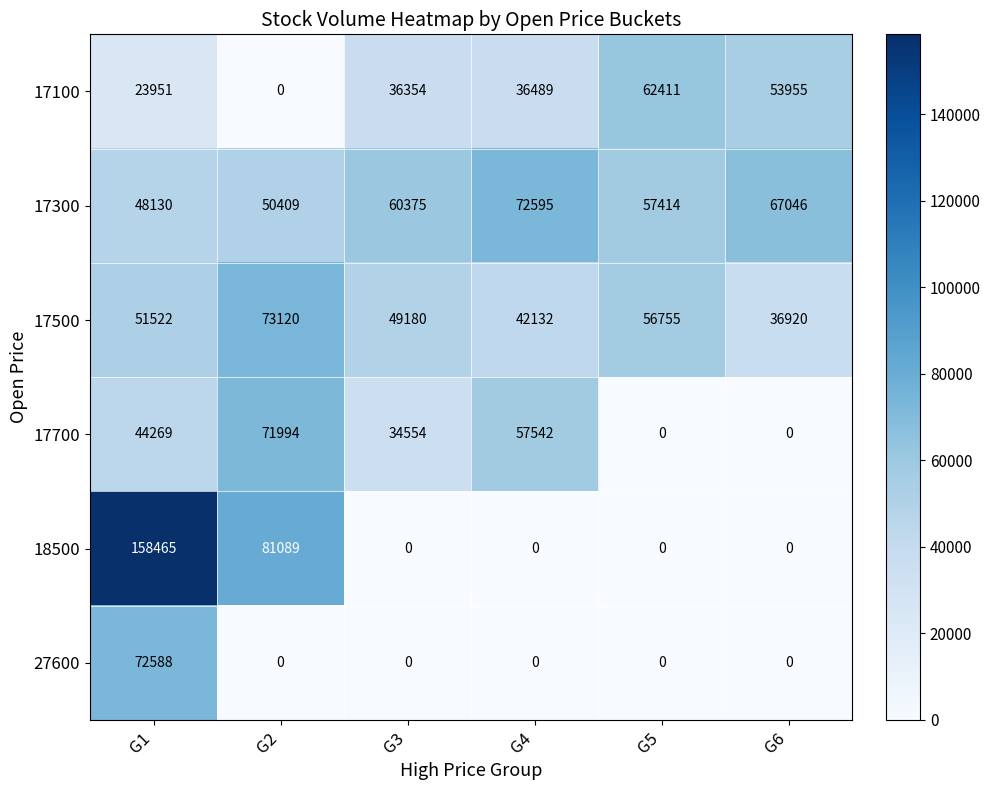

What is the maximum value shown in the chart?

158465